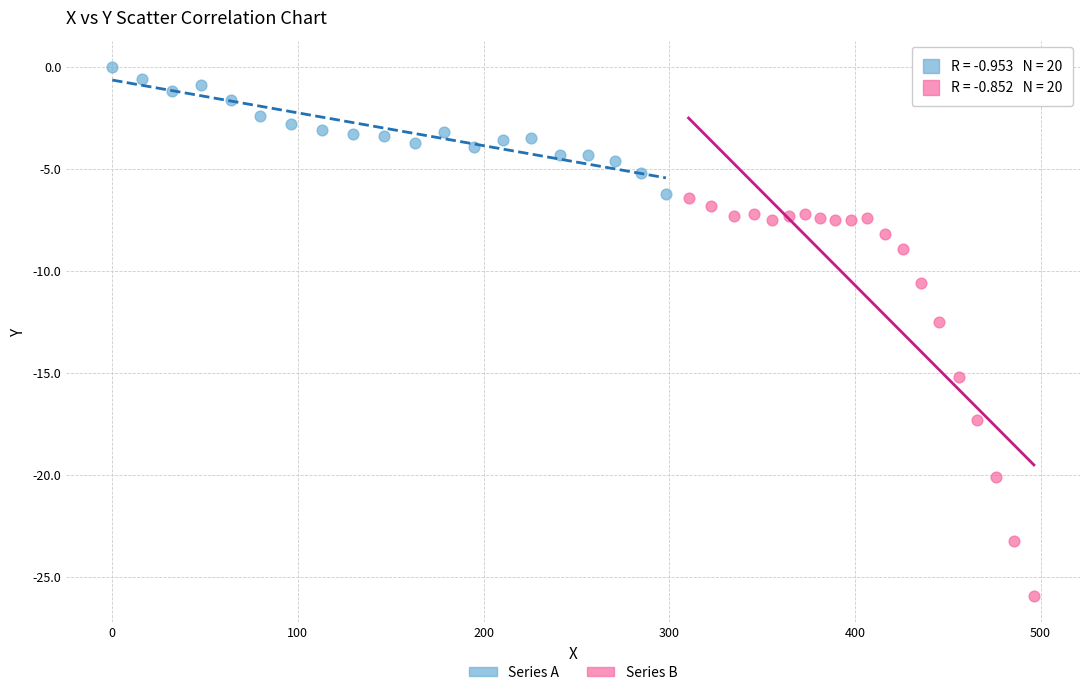

Which series contains the highest Y value?

Series A